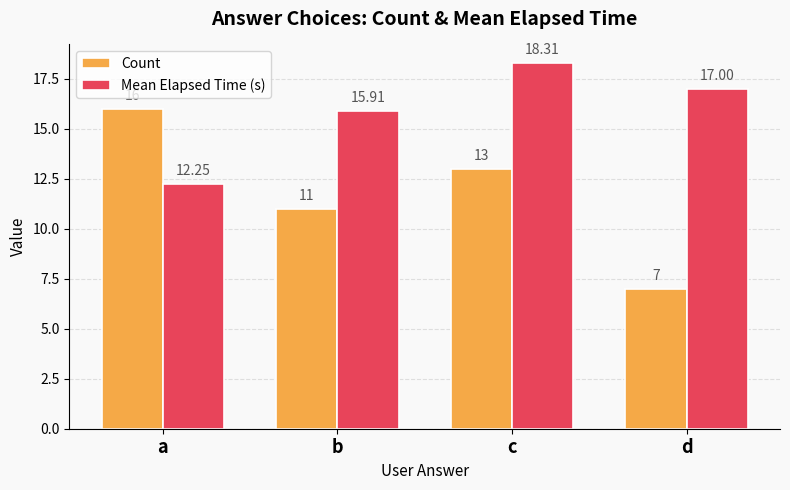

How many groups of bars are there?

4